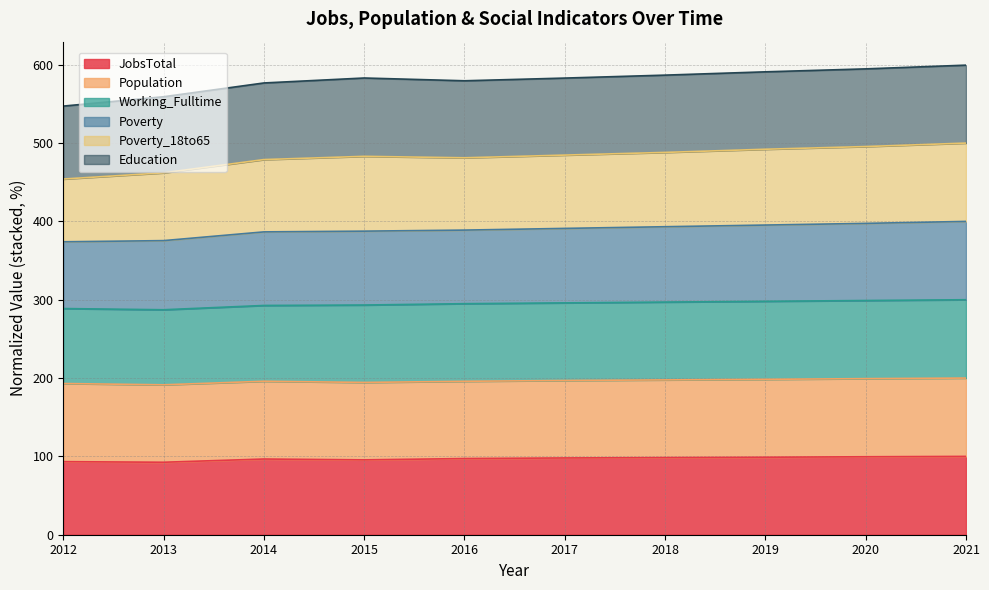

What is the total value across all series at 2020?

594.7